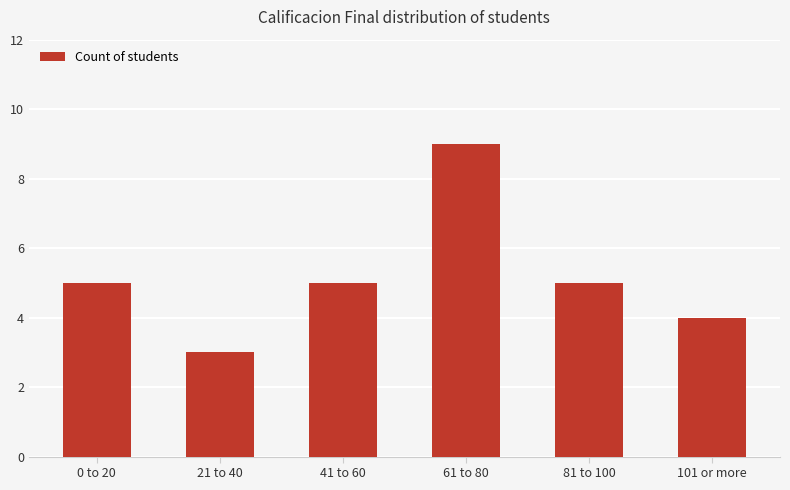

Reading left to right, list all the values displayed in this chart.

0 to 20=5	21 to 40=3	41 to 60=5	61 to 80=9	81 to 100=5	101 or more=4